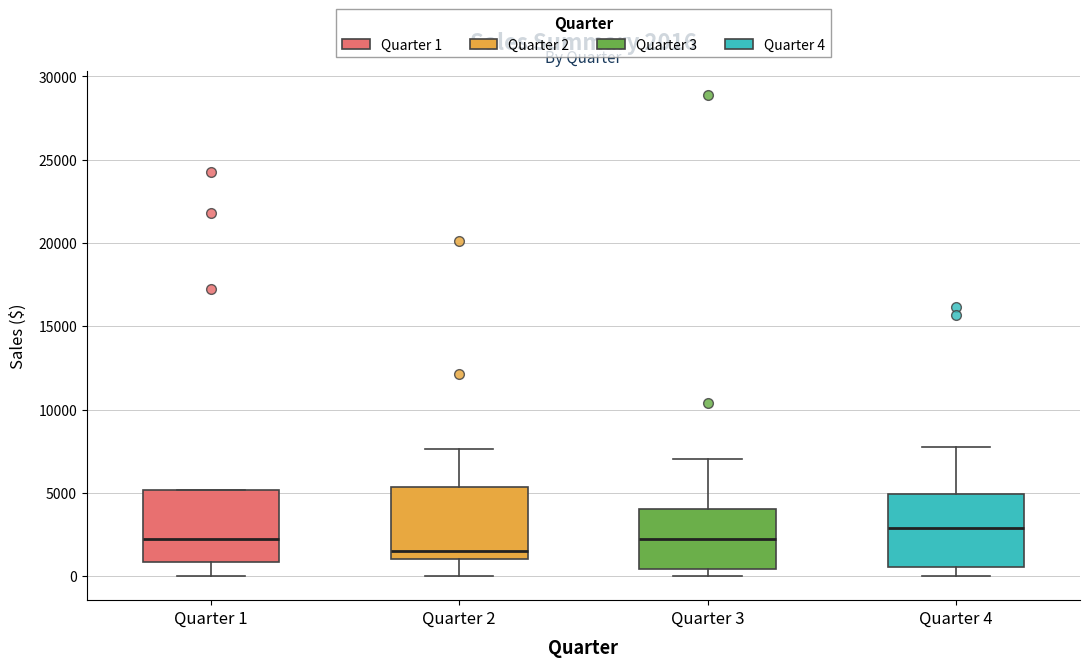

Which box has the highest median line?

Quarter 4